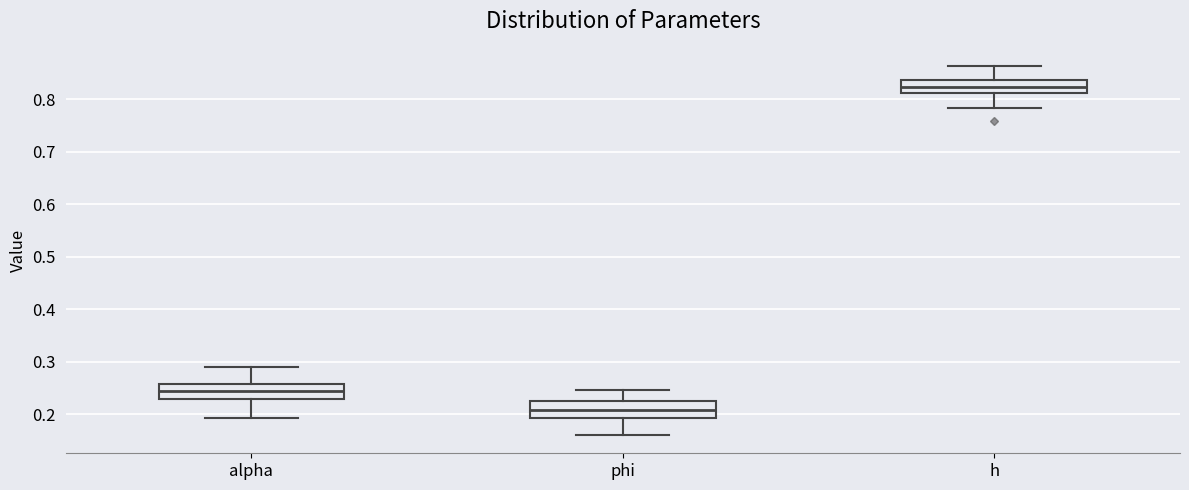

Reading left to right, transcribe this box plot: for each box, give where its median line is, the range the box spans, and where its two whiskers end, as read against the y-axis. The values are not printed on the chart, so give them approximately, as read against the axis.

alpha: median 0.24, box 0.23 to 0.26, whiskers 0.19 to 0.29
phi: median 0.21, box 0.19 to 0.22, whiskers 0.16 to 0.25
h: median 0.82, box 0.81 to 0.84, whiskers 0.78 to 0.86